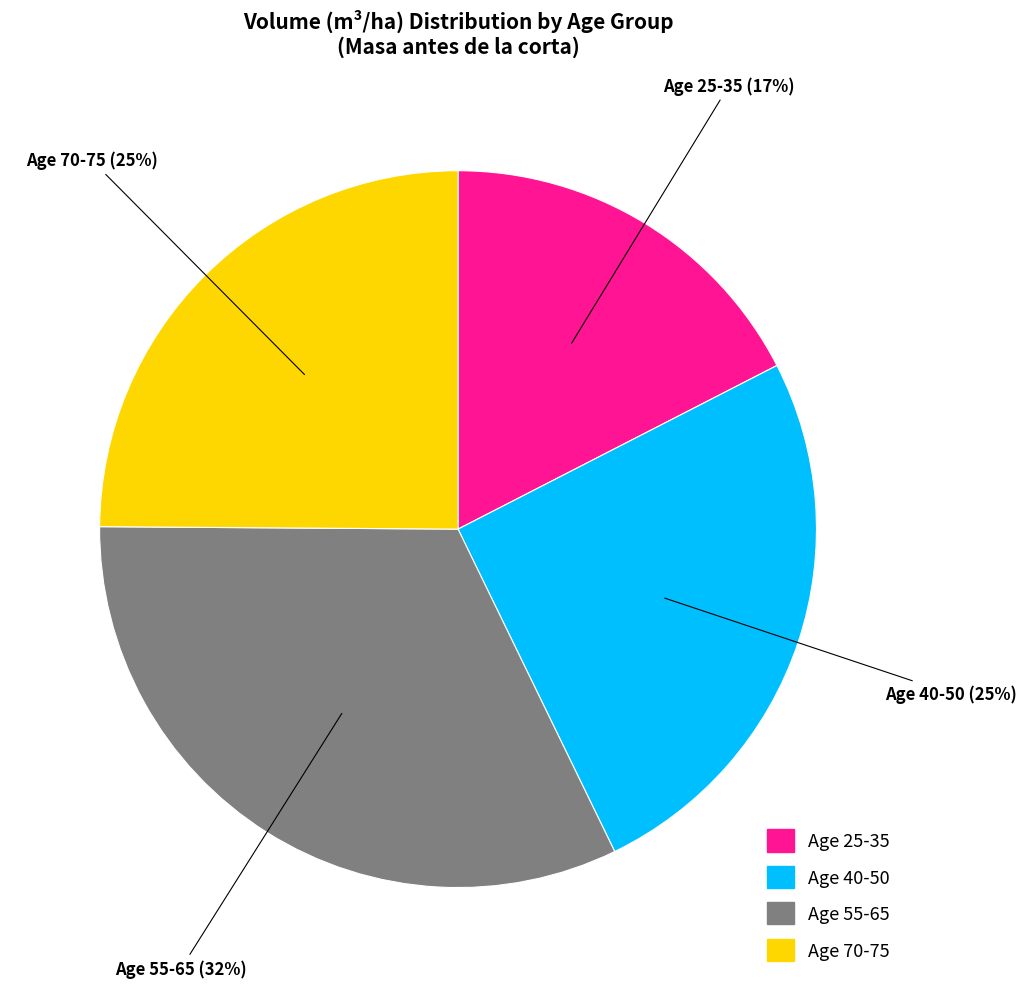

To the nearest percent, what is the average slice percentage?

25%